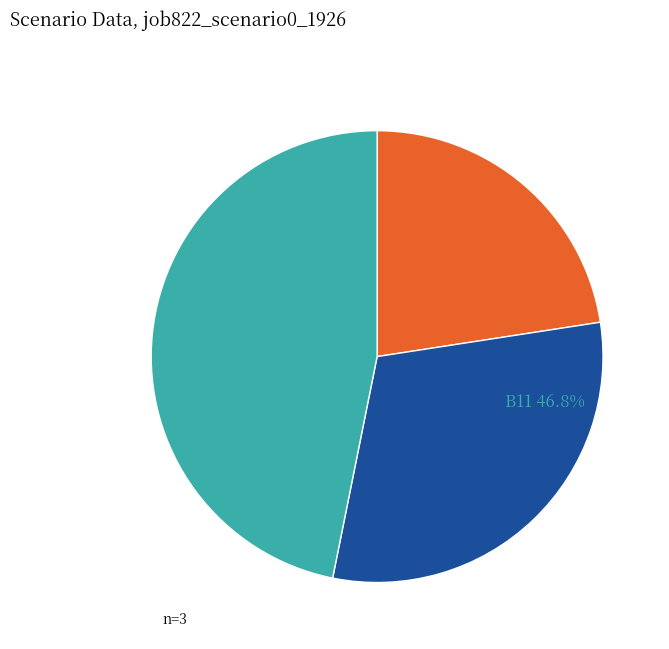

Is there any slice that represents more than half of the pie?

No